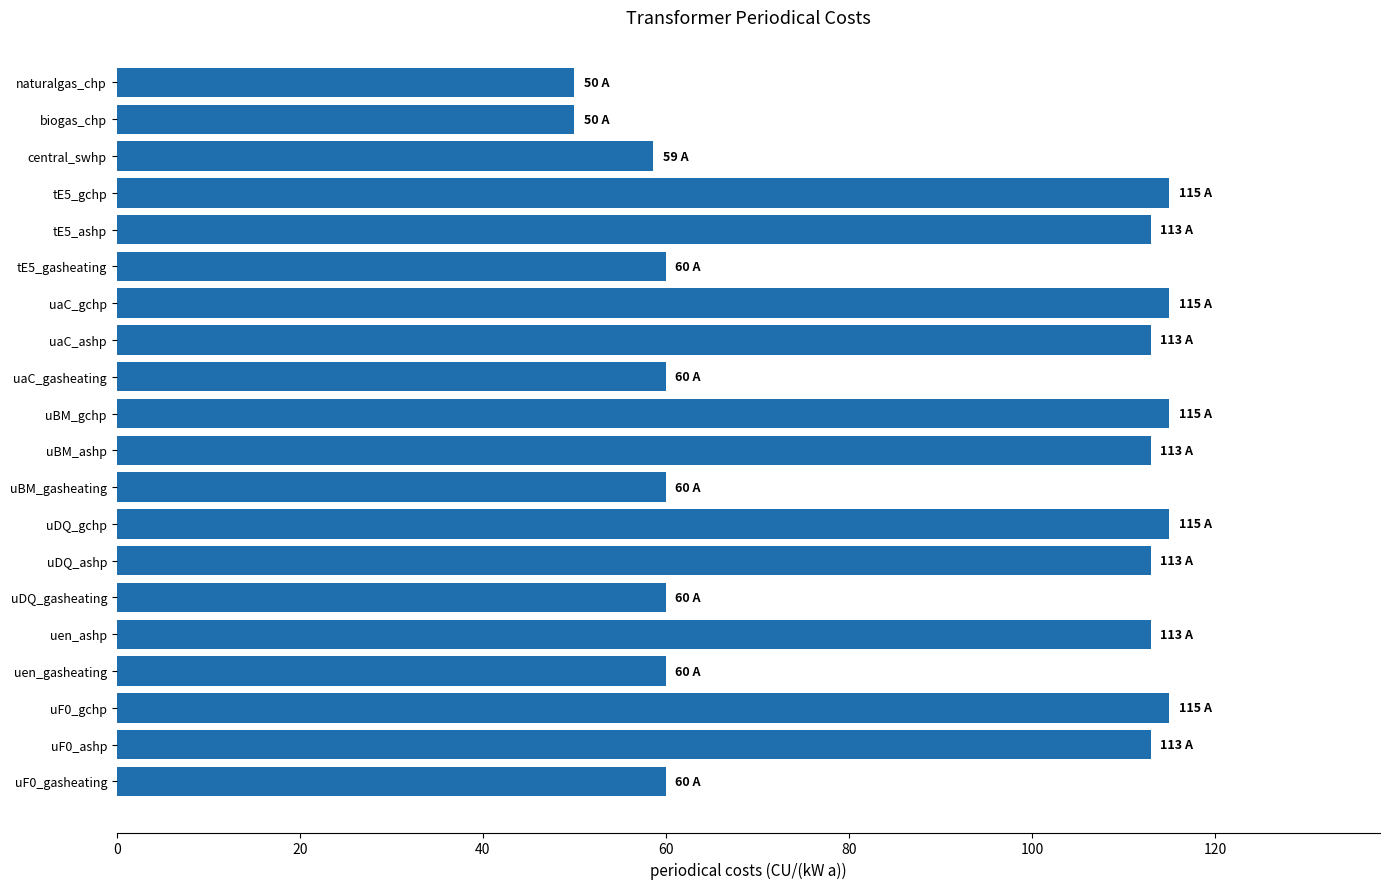

Reading bottom to top, what are all the values shown in this chart?

60.0	113.0	115.0	60.0	113.0	60.0	113.0	115.0	60.0	113.0	115.0	60.0	113.0	115.0	60.0	113.0	115.0	58.6	50.0	50.0